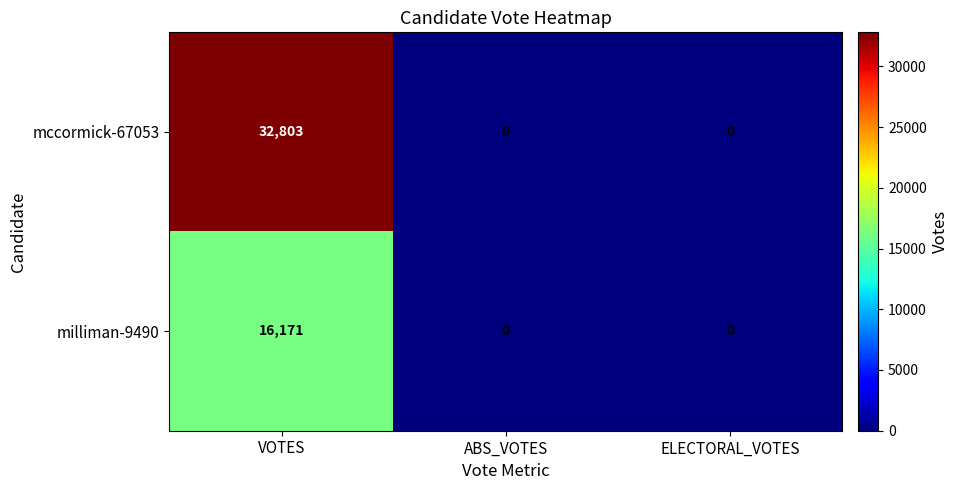

How many data points does each series have?

3